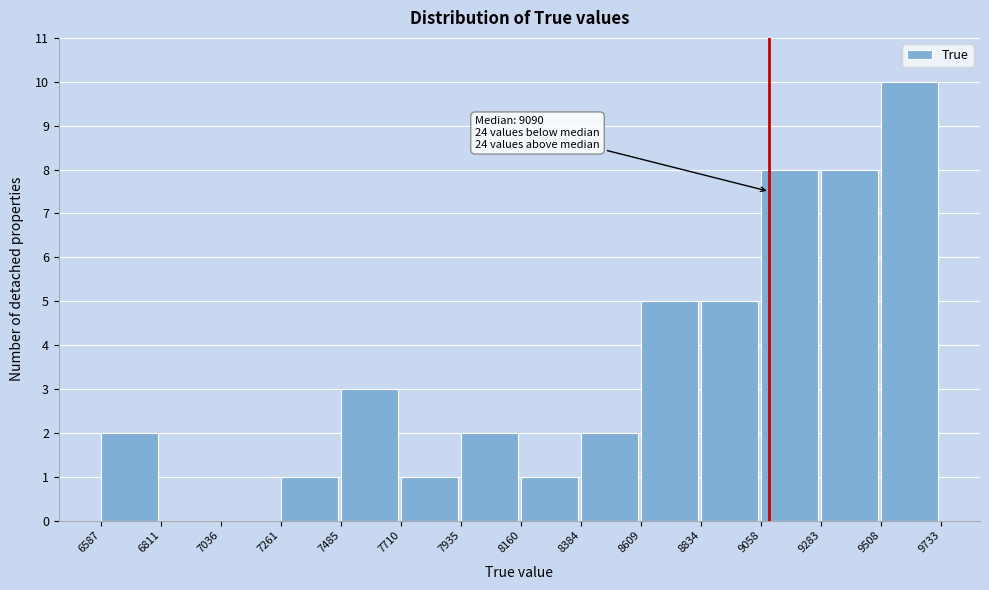

Over which range of the x-axis is the bar tallest?

9508 to 9733